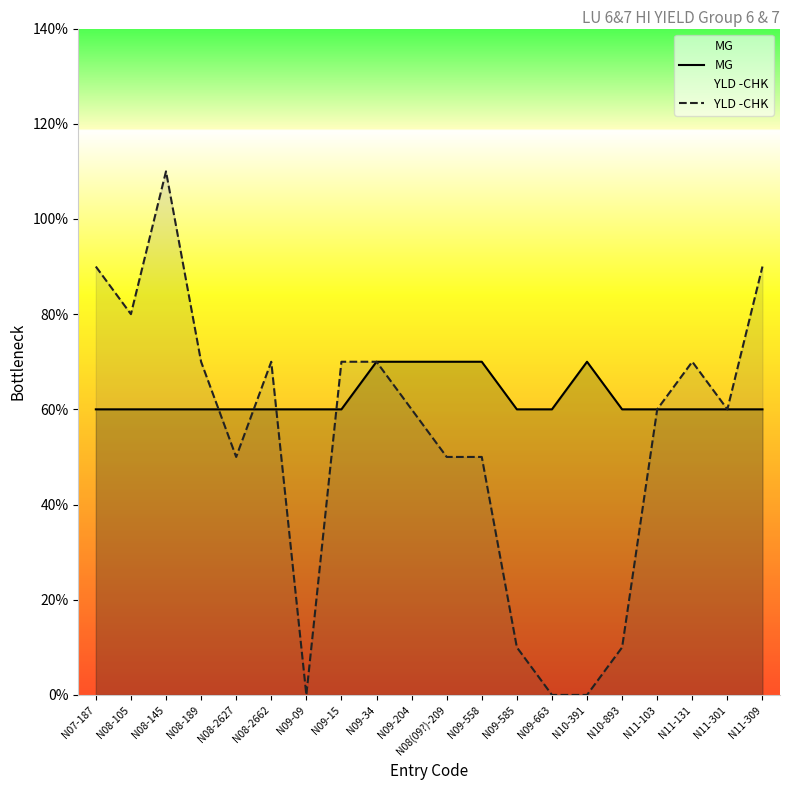

What is the label of the 1st point from the right?

N11-309